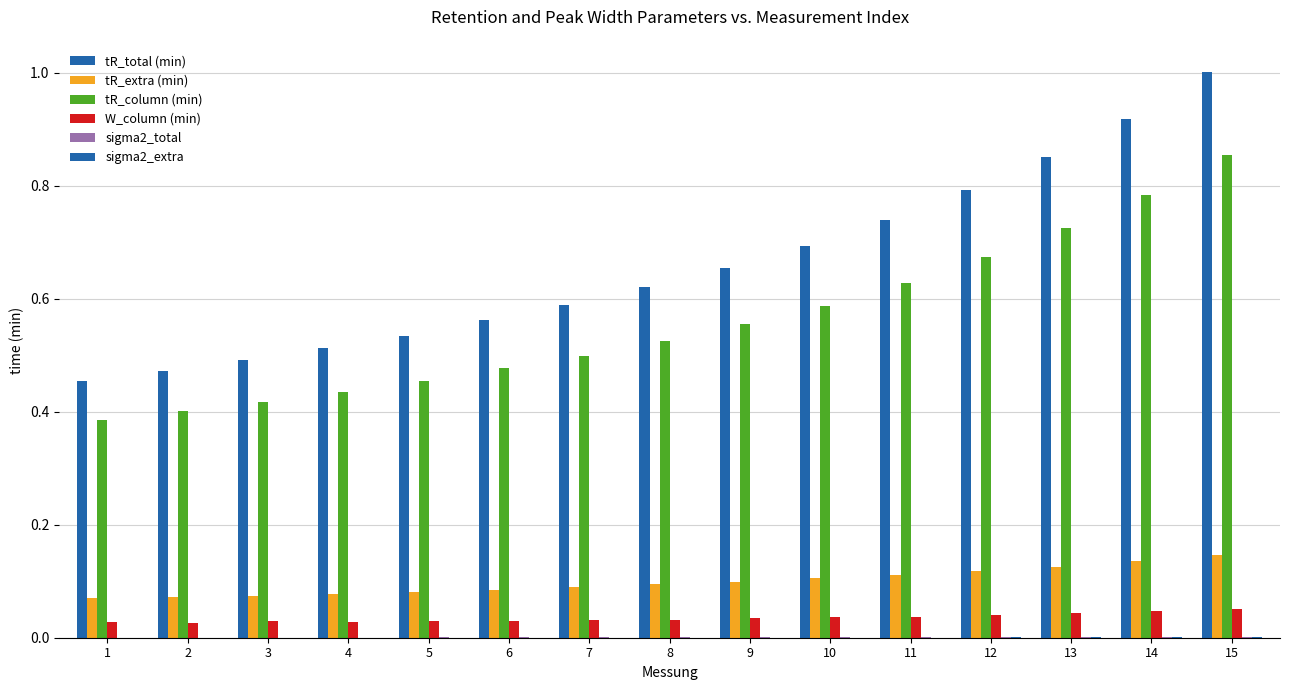

The value of tR_column (min) at 3 is 0.2. True or false?

False